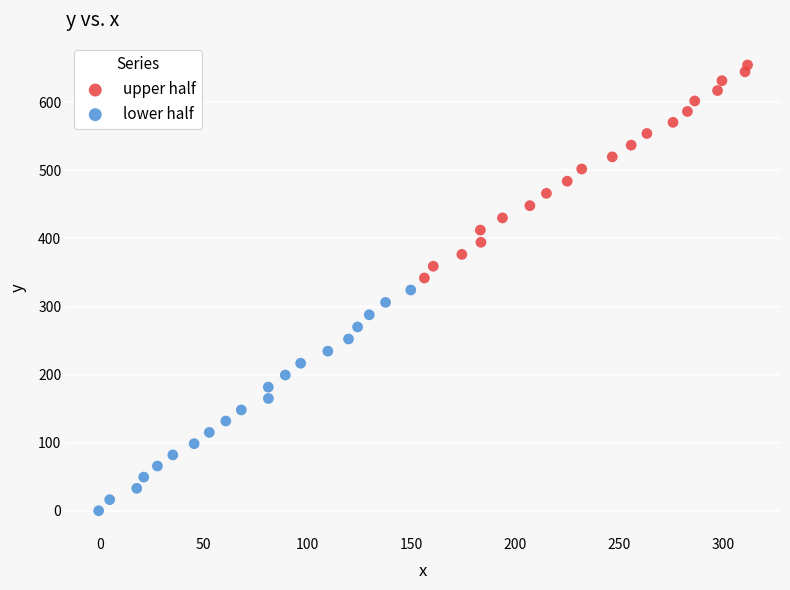

What are all the series names shown in the legend?

upper half, lower half